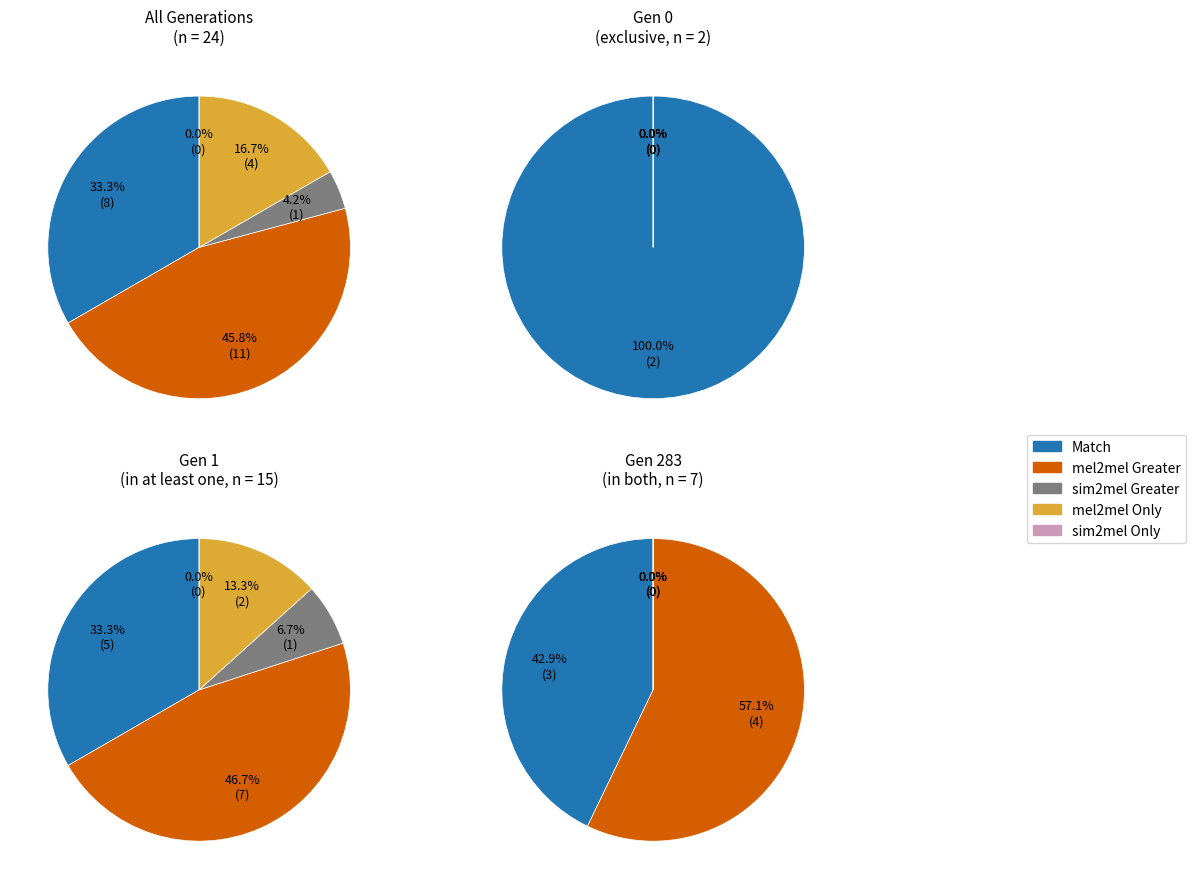

Is it true that 2 is 27% of the pie?

False